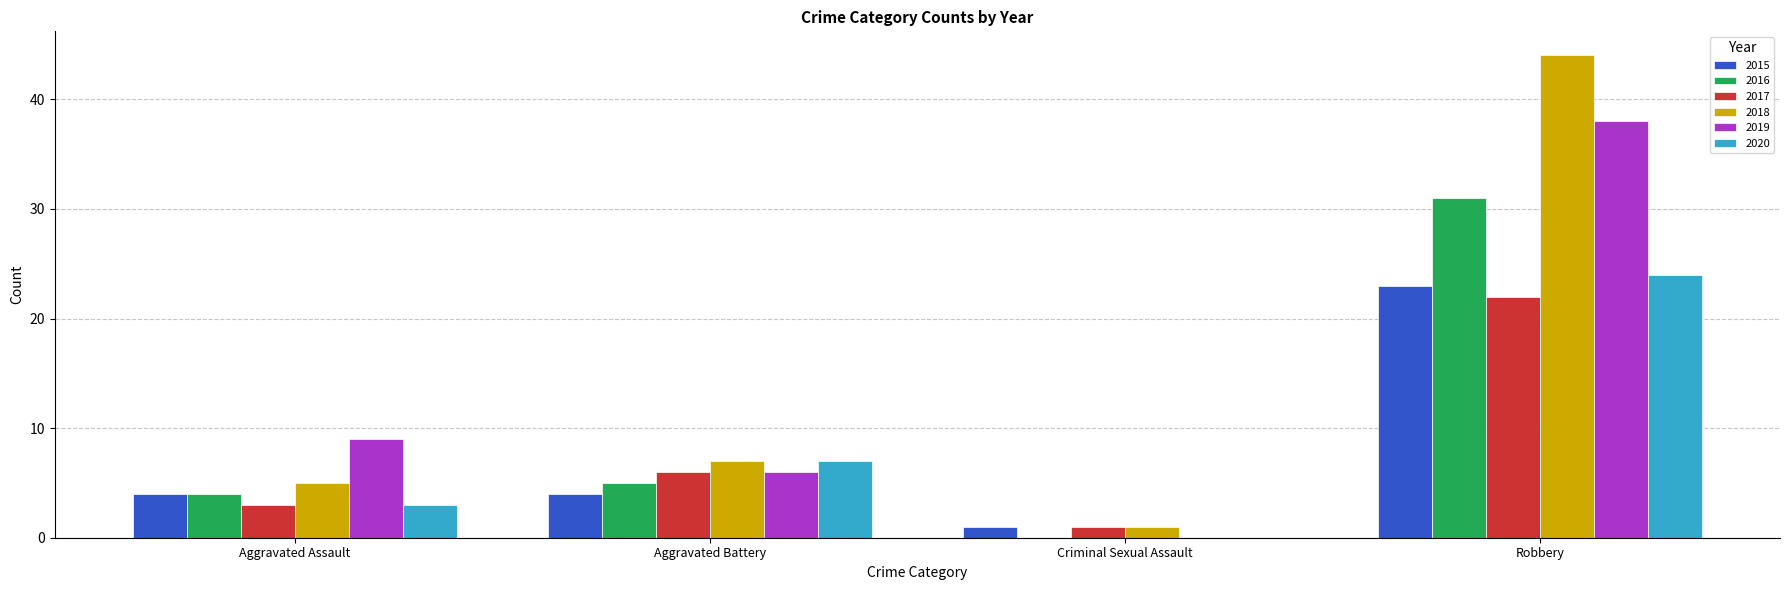

What is the approximate value of 2020 at Aggravated Battery, to the nearest 10?

10